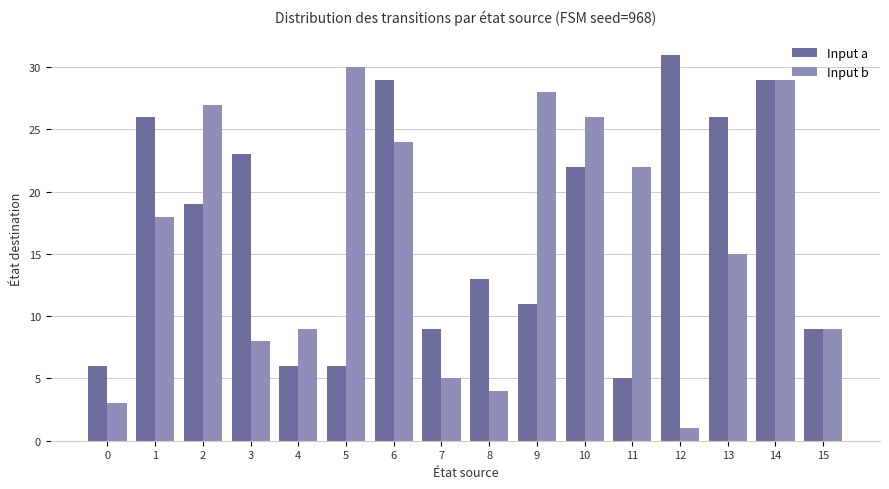

Rank the series by their maximum value, from lowest to highest.

Input b, Input a